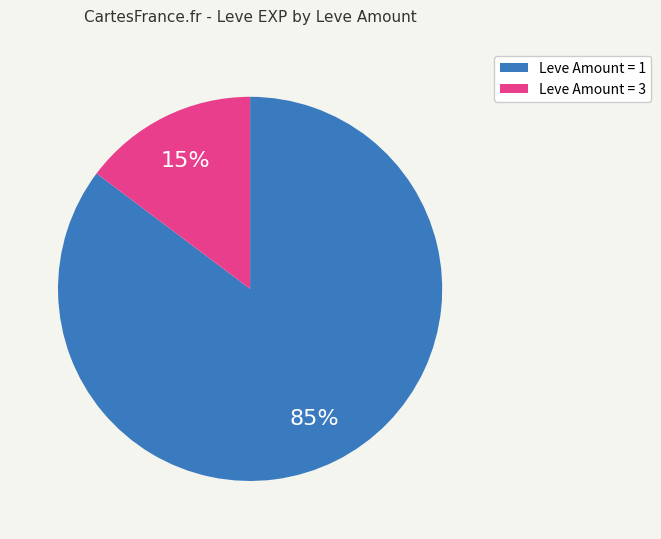

To the nearest percent, what is the average slice percentage?

50%